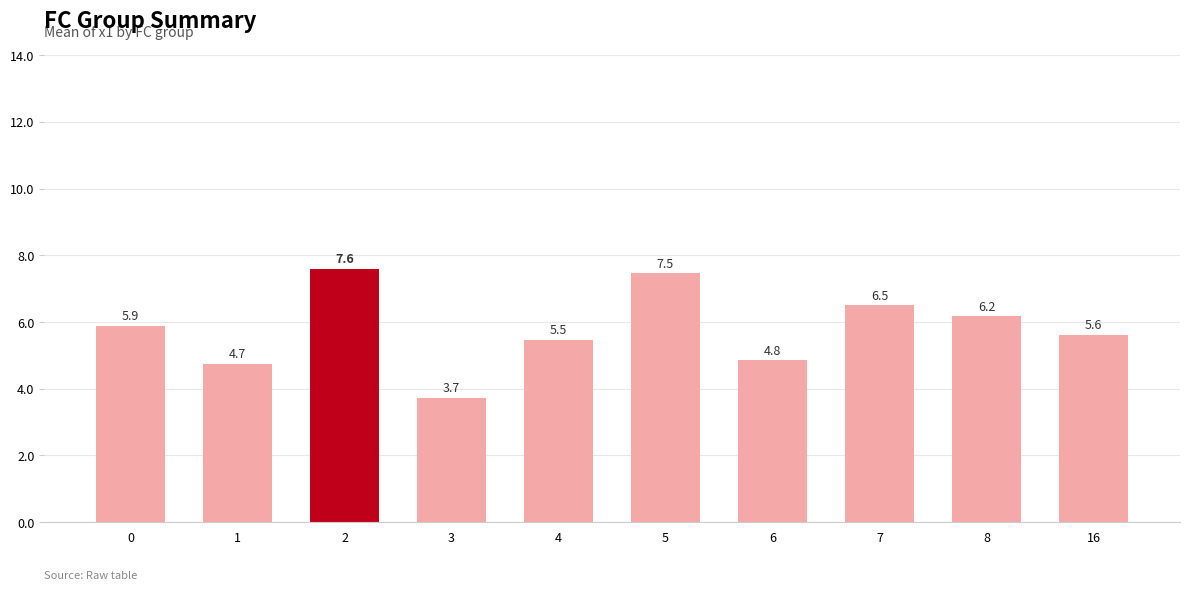

How many categories are shown in the chart?

10